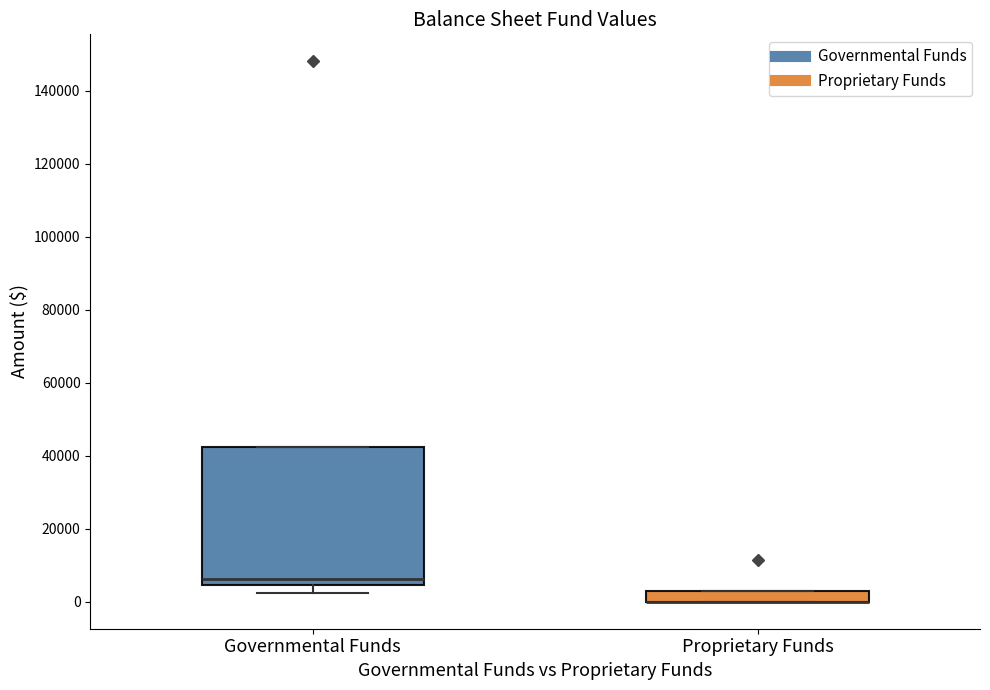

Where is the lower edge of the box for Proprietary Funds on the y-axis? The values are not printed on the chart, so give them approximately, as read against the axis.

0